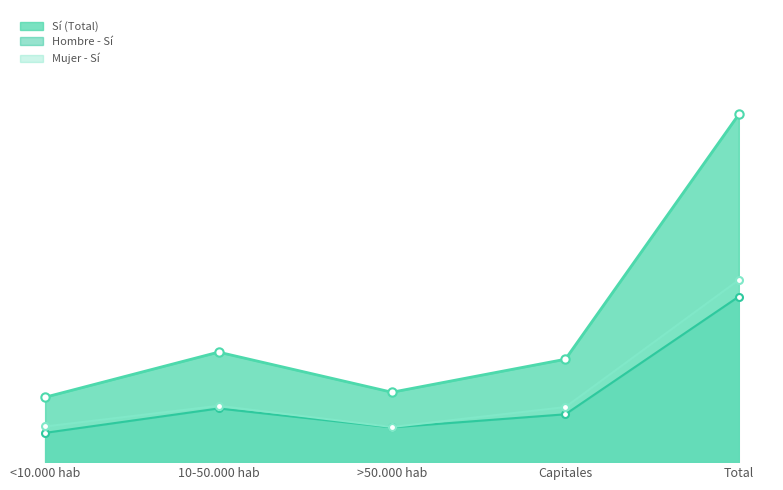

How many interior local peaks (higher than both neighbors) does the data have?

1